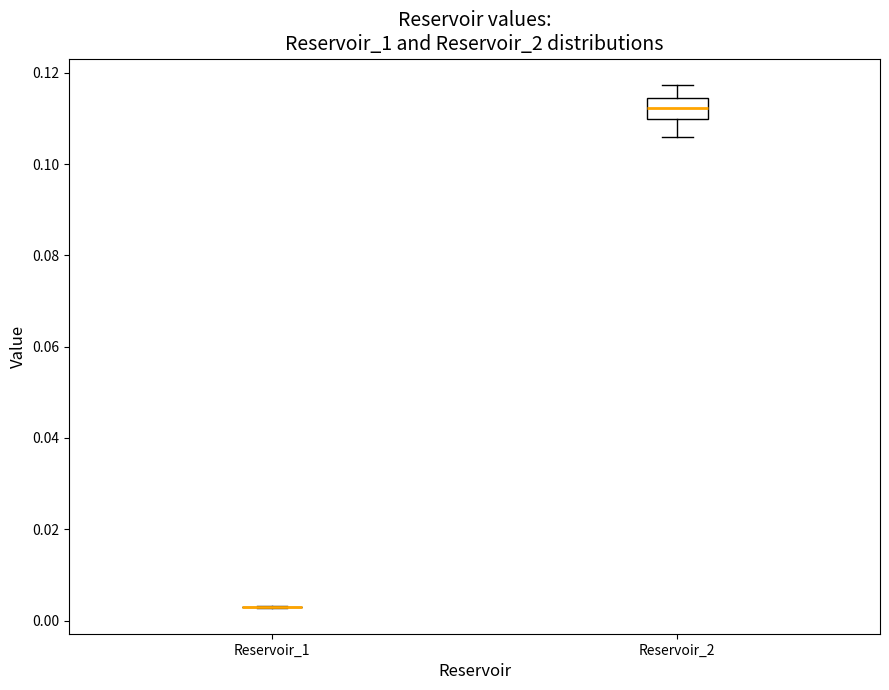

Reading left to right, transcribe this box plot: for each box, give where its median line is, the range the box spans, and where its two whiskers end, as read against the y-axis. The values are not printed on the chart, so give them approximately, as read against the axis.

Reservoir_1: box collapsed to a line at 0.004, whiskers 0.002 to 0.004
Reservoir_2: median 0.112, box 0.110 to 0.114, whiskers 0.106 to 0.118